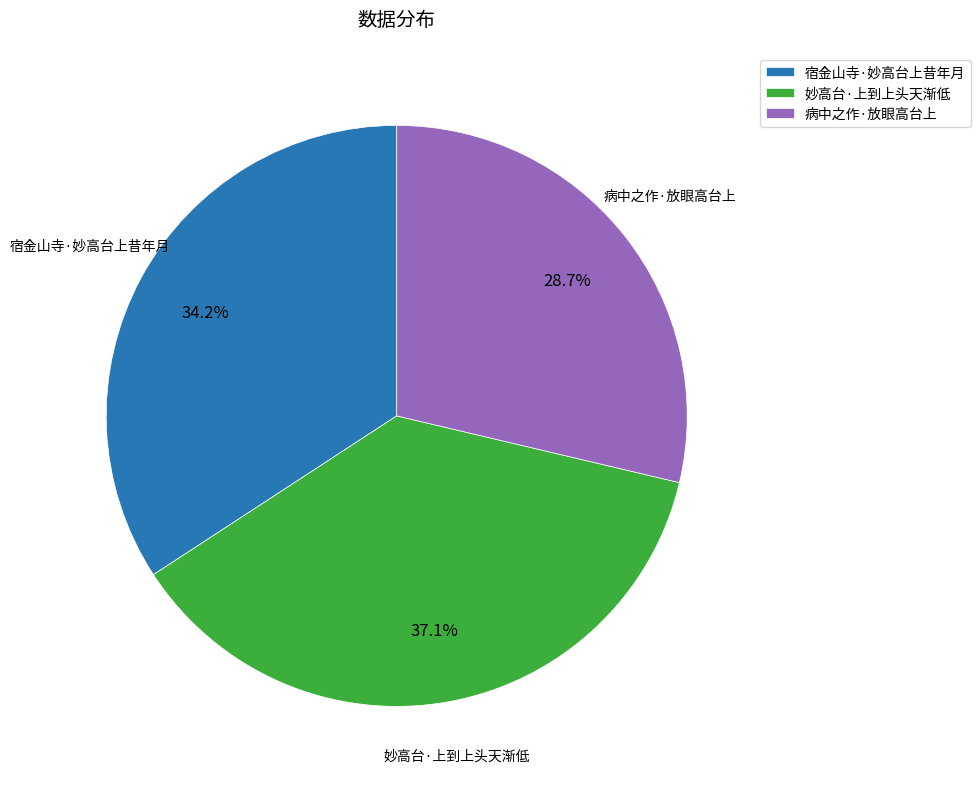

To the nearest percent, what portion does 病中之作·放眼高台上 represent?

29%